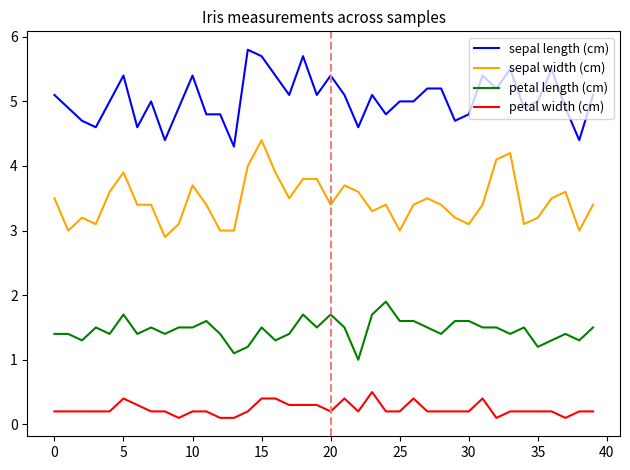

True or false: sepal width (cm) and petal width (cm) cross at least once.

False